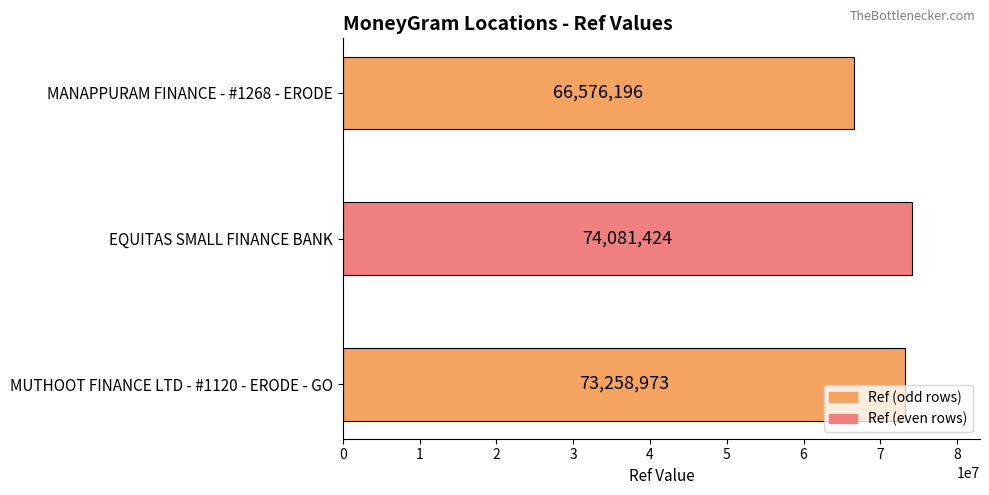

What is the average value?

71305531